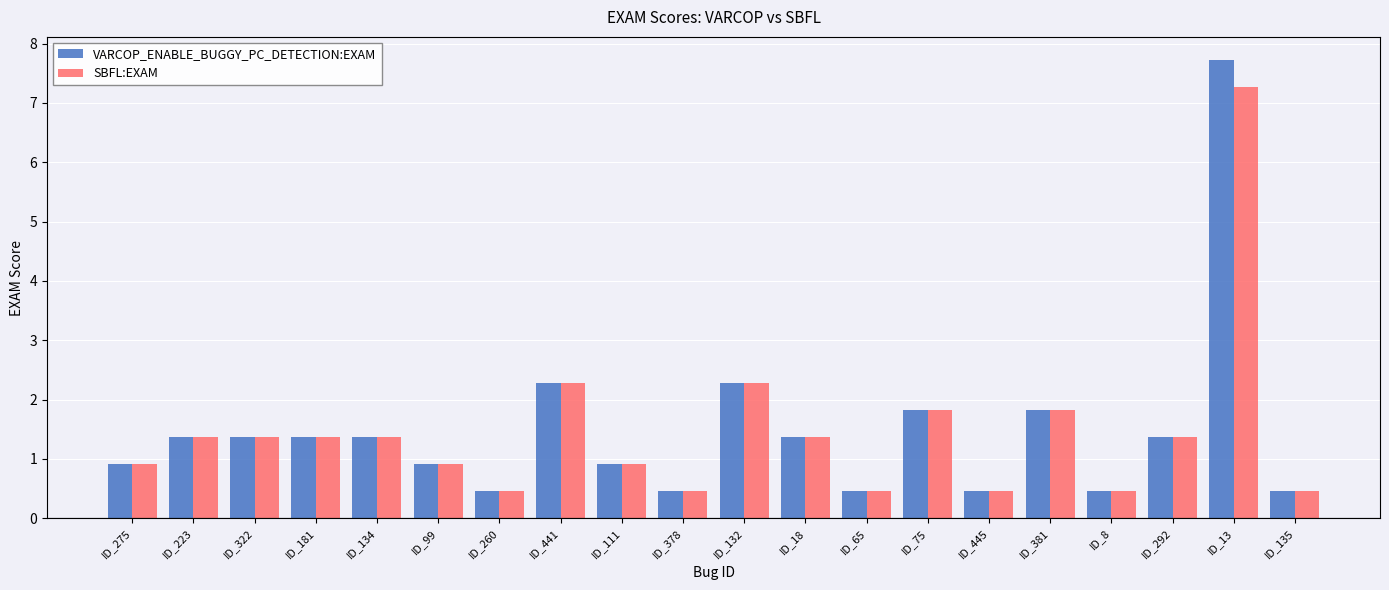

Reading left to right, list all the values displayed in this chart.

VARCOP_ENABLE_BUGGY_PC_DETECTION:EXAM: ID_275=0.9	ID_223=1.4	ID_322=1.4	ID_181=1.4	ID_134=1.4	ID_99=0.9	ID_260=0.5	ID_441=2.3	ID_111=0.9	ID_378=0.5	ID_132=2.3	ID_18=1.4	ID_65=0.5	ID_75=1.8	ID_445=0.5	ID_381=1.8	ID_8=0.5	ID_292=1.4	ID_13=7.7	ID_135=0.5
SBFL:EXAM: ID_275=0.9	ID_223=1.4	ID_322=1.4	ID_181=1.4	ID_134=1.4	ID_99=0.9	ID_260=0.5	ID_441=2.3	ID_111=0.9	ID_378=0.5	ID_132=2.3	ID_18=1.4	ID_65=0.5	ID_75=1.8	ID_445=0.5	ID_381=1.8	ID_8=0.5	ID_292=1.4	ID_13=7.3	ID_135=0.5